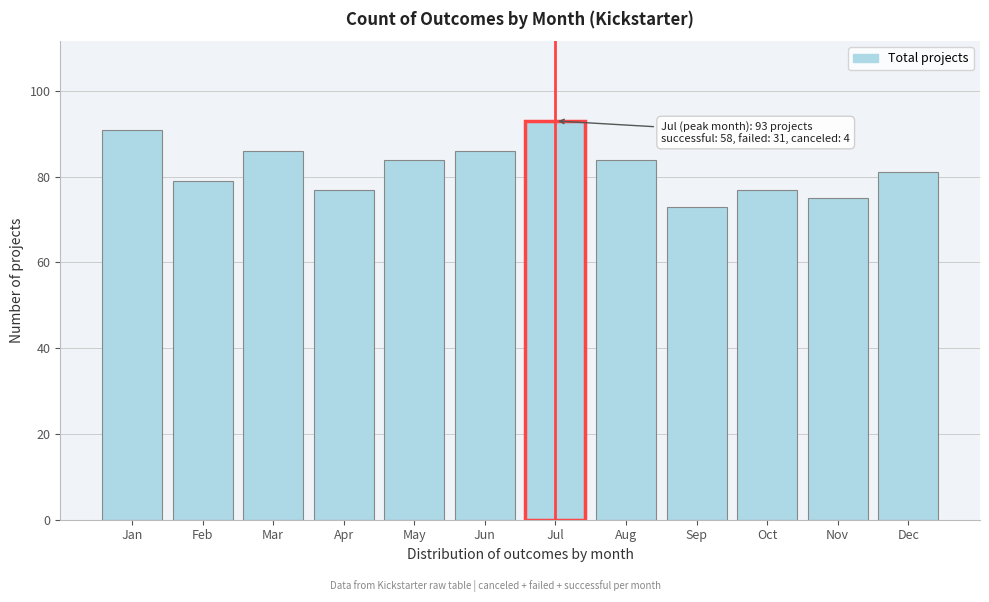

Reading right to left, what are all the values shown in this chart?

81	75	77	73	84	93	86	84	77	86	79	91